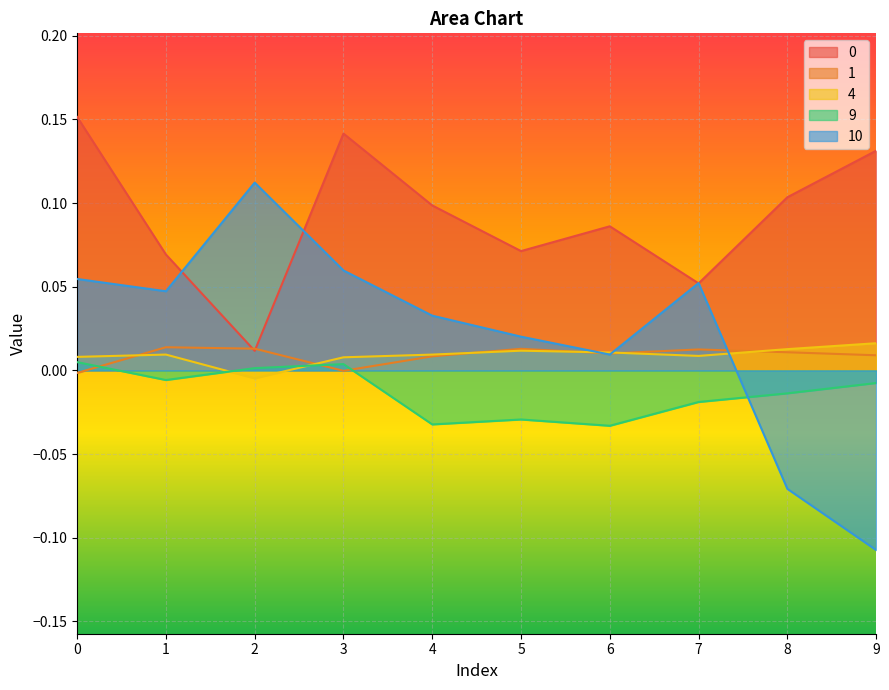

Reading left to right, extract all data points from this chart.

0: 0=0.2	1=0.1	2=0.0	3=0.1	4=0.1	5=0.1	6=0.1	7=0.1	8=0.1	9=0.1
1: 0=-0.0	1=0.0	2=0.0	3=-0.0	4=0.0	5=0.0	6=0.0	7=0.0	8=0.0	9=0.0
4: 0=0.0	1=0.0	2=-0.0	3=0.0	4=0.0	5=0.0	6=0.0	7=0.0	8=0.0	9=0.0
9: 0=0.0	1=-0.0	2=0.0	3=0.0	4=-0.0	5=-0.0	6=-0.0	7=-0.0	8=-0.0	9=-0.0
10: 0=0.1	1=0.0	2=0.1	3=0.1	4=0.0	5=0.0	6=0.0	7=0.1	8=-0.1	9=-0.1